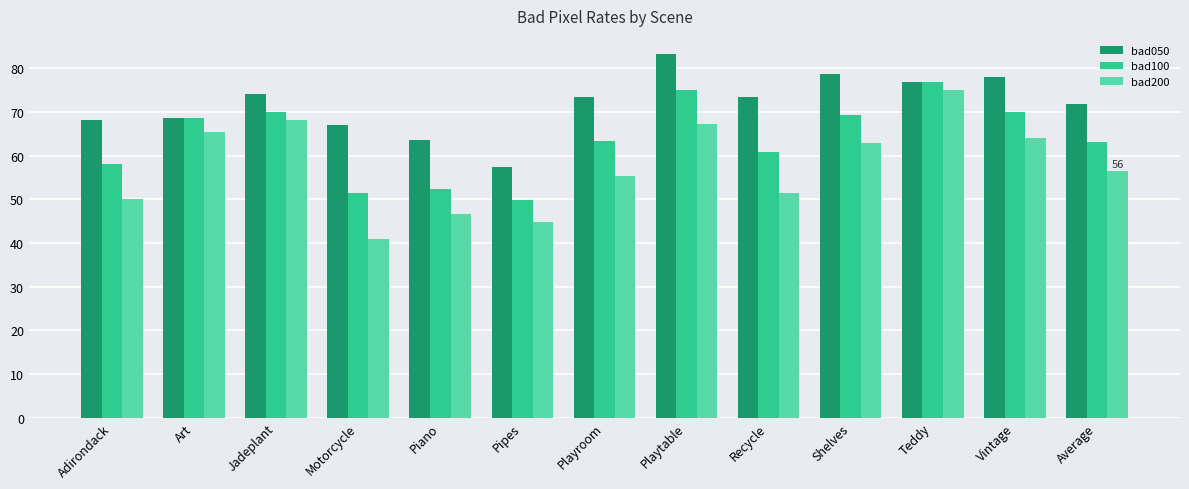

What is the label of the 5th bar from the right?

Recycle